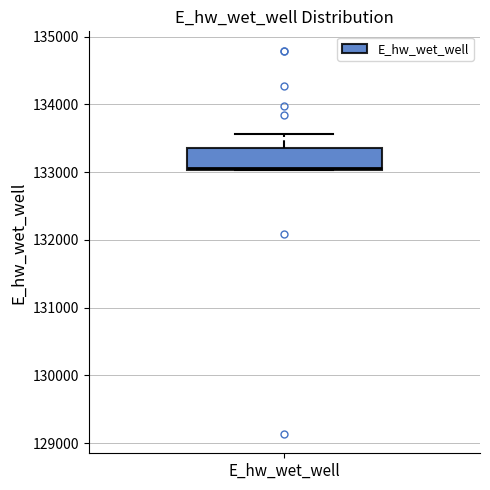

Read this box plot against the y-axis: the position of the median line, the range covered by the box, and the ends of both whiskers. The values are not printed on the chart, so give them approximately, as read against the axis.

median 133100, box 133000 to 133400, whiskers 133000 to 133600